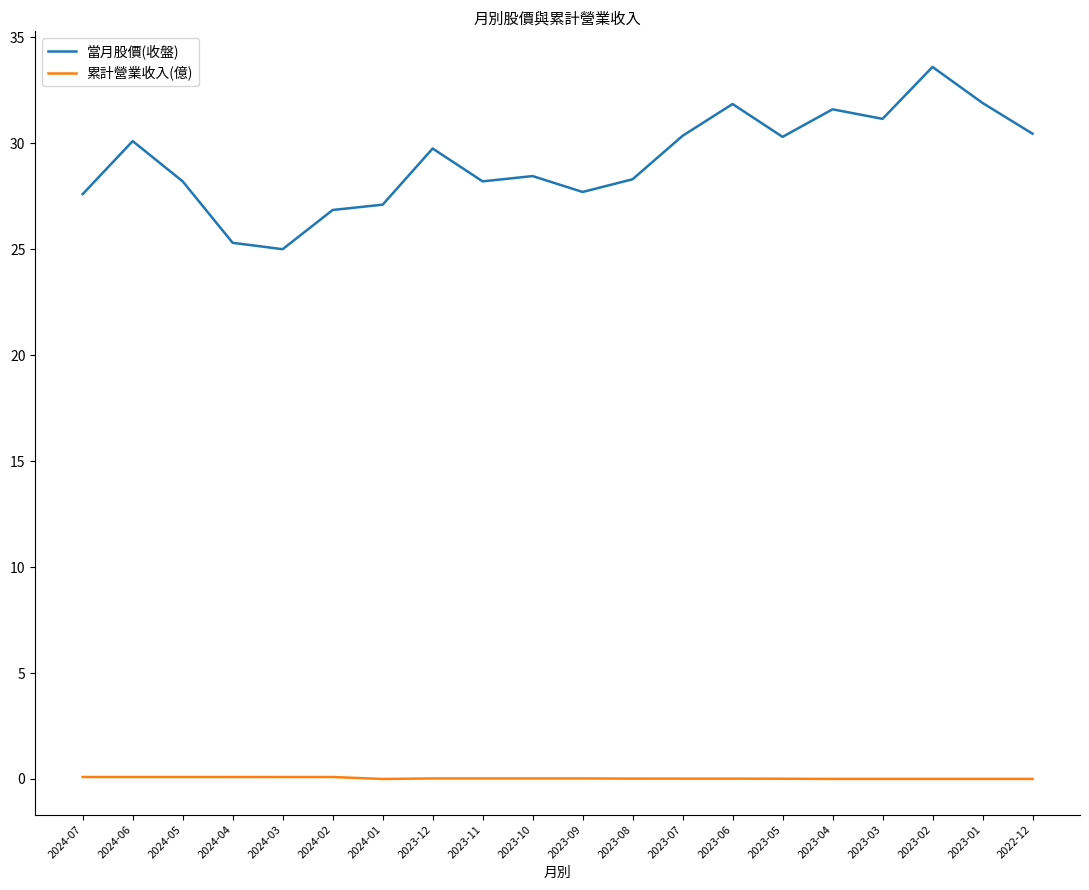

Which series has the largest range (max minus min)?

當月股價(收盤)